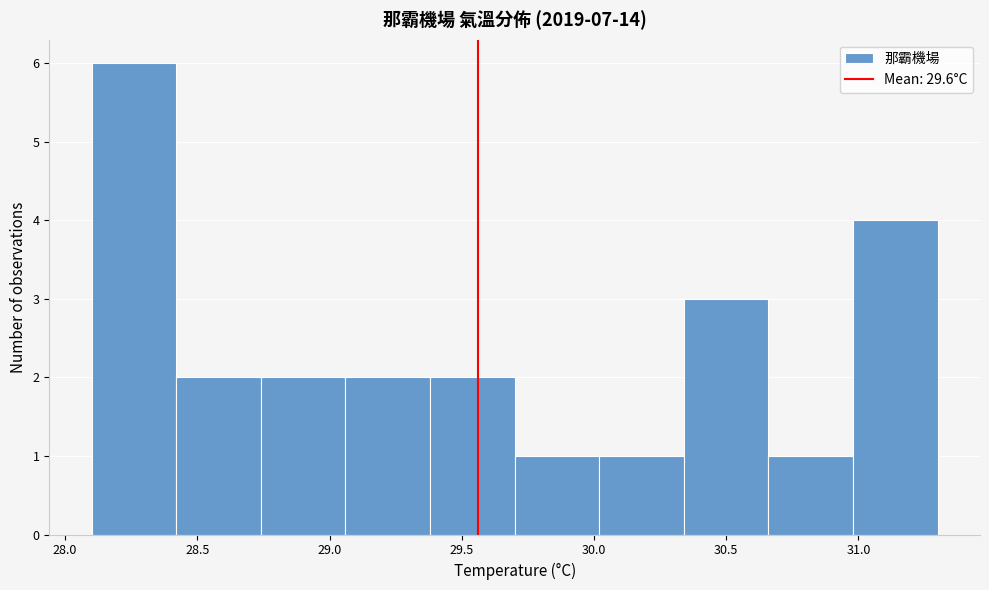

What is the height of the bar covering 28.74 to 29.06 on the x-axis? Neither the bar edges nor the heights are printed on the chart, so give them approximately, as read against the axes.

2